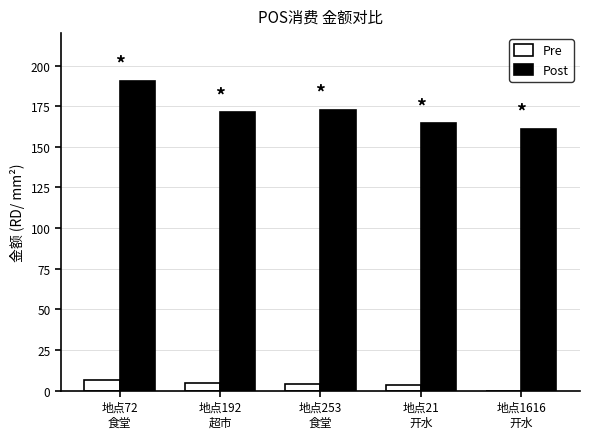

What is the sum of all Pre values?

19.2